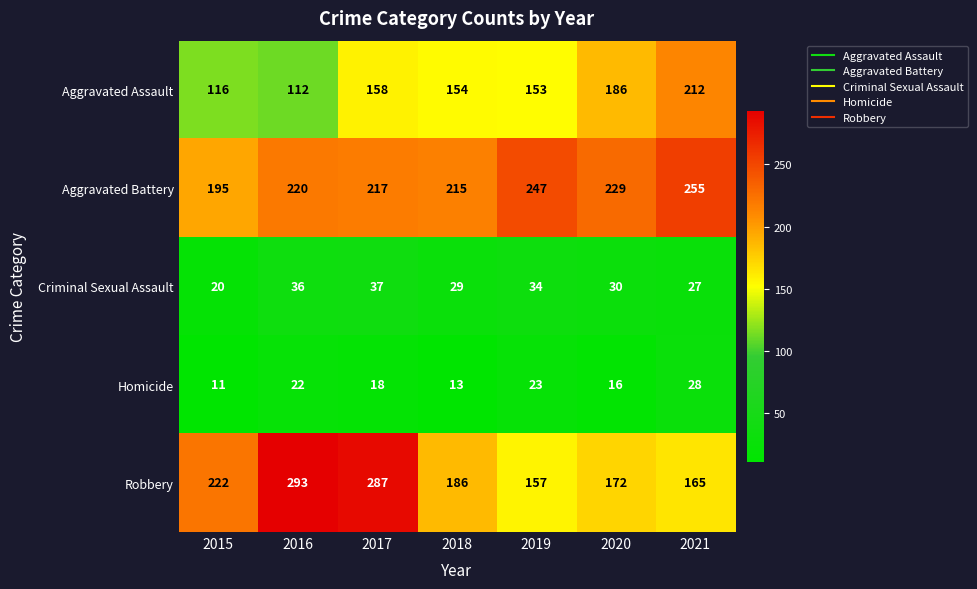

Rank the categories by Aggravated Assault value from highest to lowest.

2021, 2020, 2017, 2018, 2019, 2015, 2016